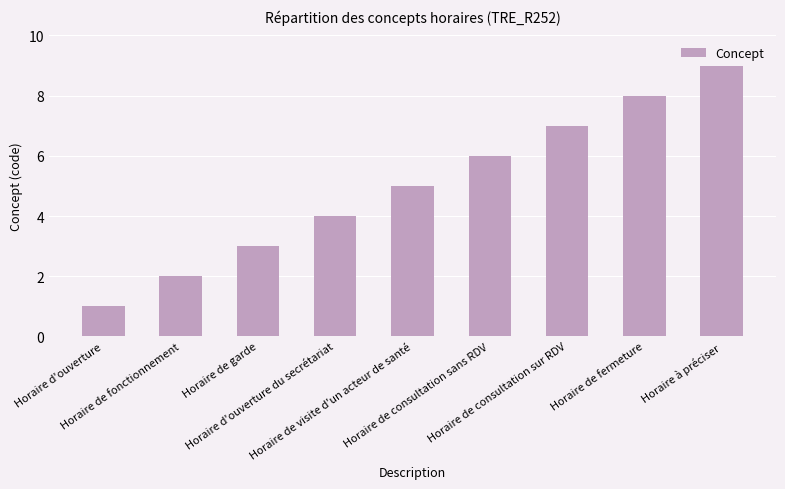

Rank the categories by value from lowest to highest.

Horaire d'ouverture, Horaire de fonctionnement, Horaire de garde, Horaire d'ouverture du secrétariat, Horaire de visite d'un acteur de santé, Horaire de consultation sans RDV, Horaire de consultation sur RDV, Horaire de fermeture, Horaire à préciser